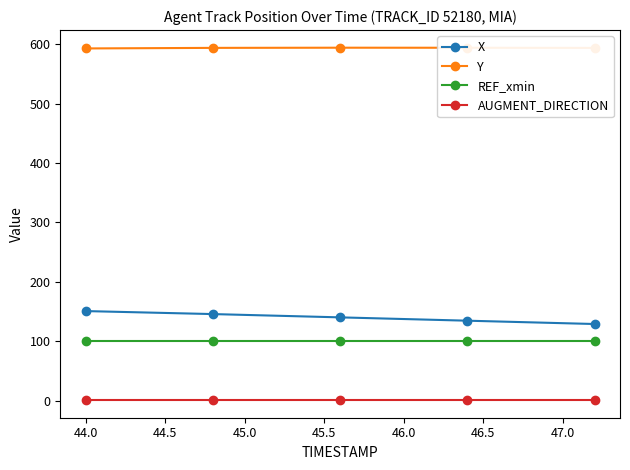

What is the greatest value displayed?

593.9